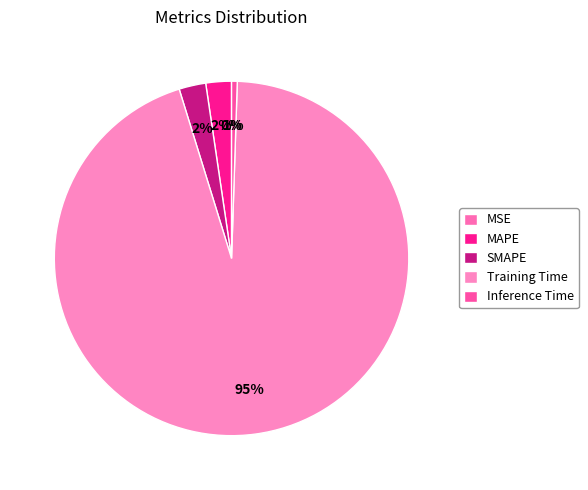

What portion of the pie excludes MAPE?

97.7%